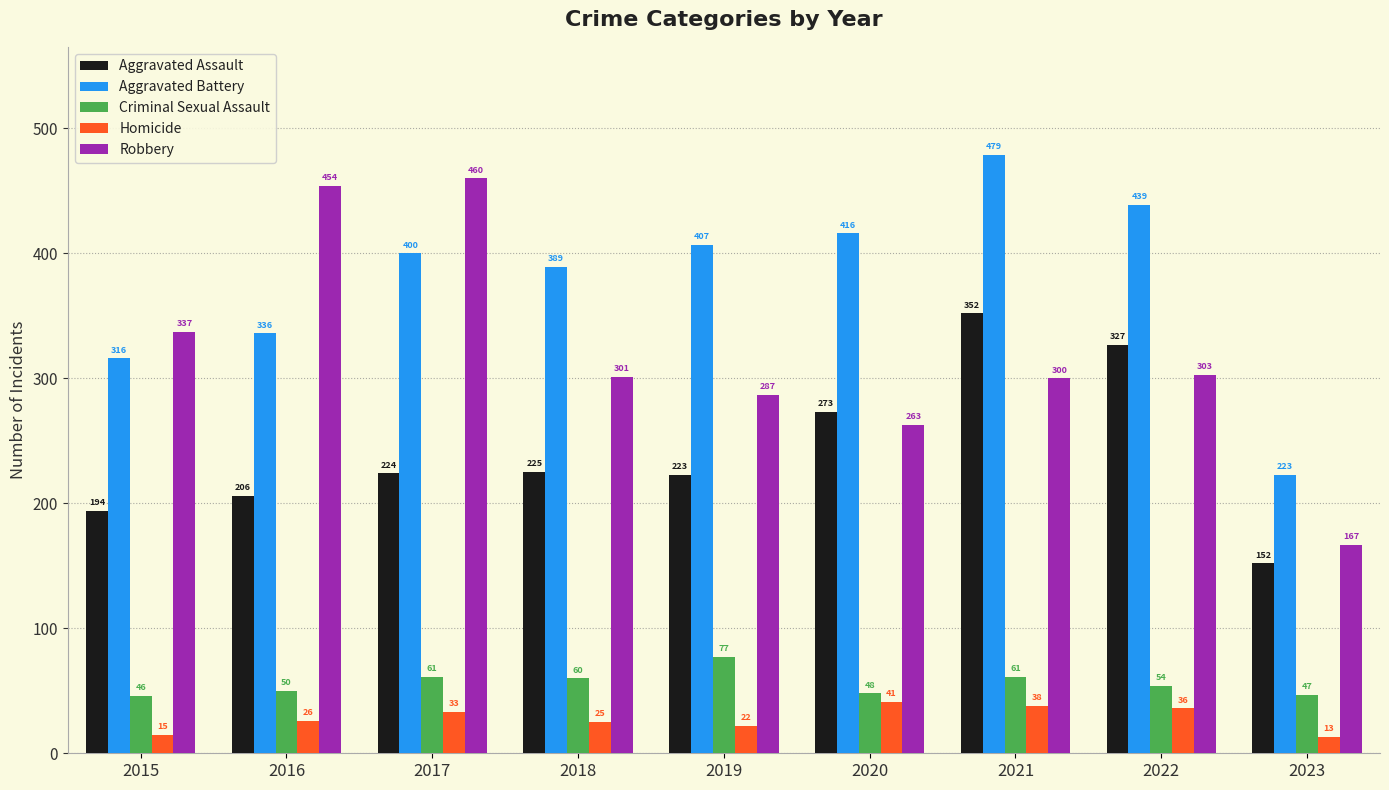

At which category is the sum across all series the highest?

2021